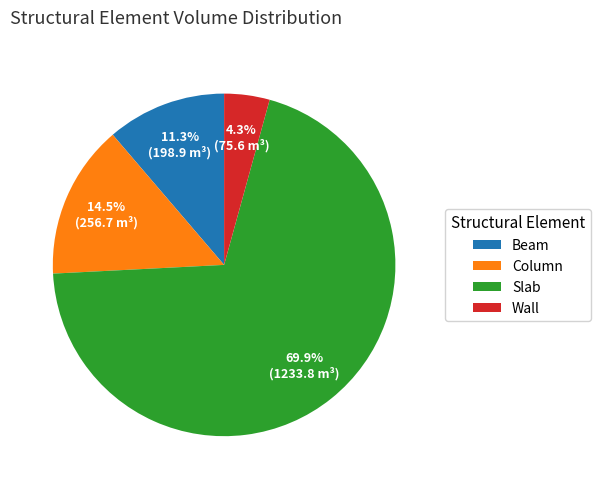

Is it true that Column is 8% of the pie?

False